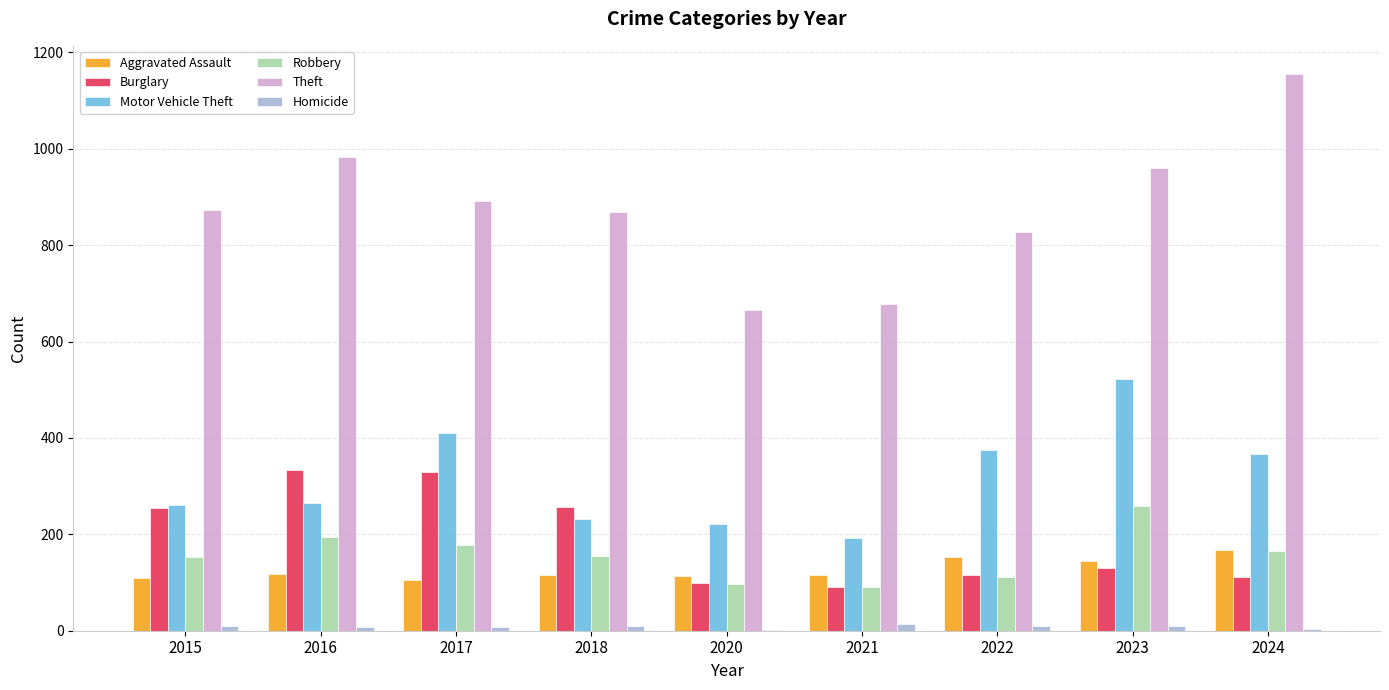

What is the sum of all Homicide values?

72